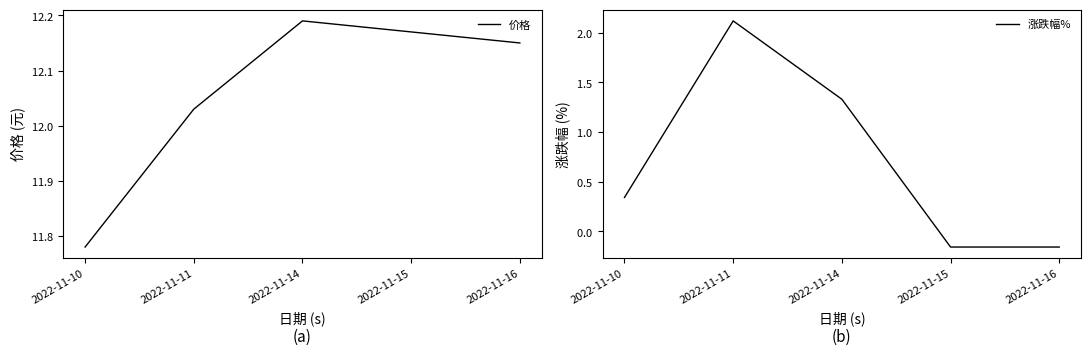

Is it true that 涨跌幅% equals 0.1 at 2022-11-10?

False